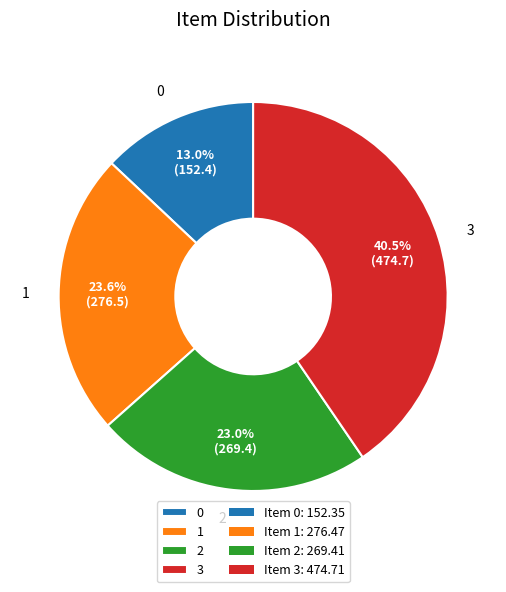

Is 2 the majority of the pie?

No